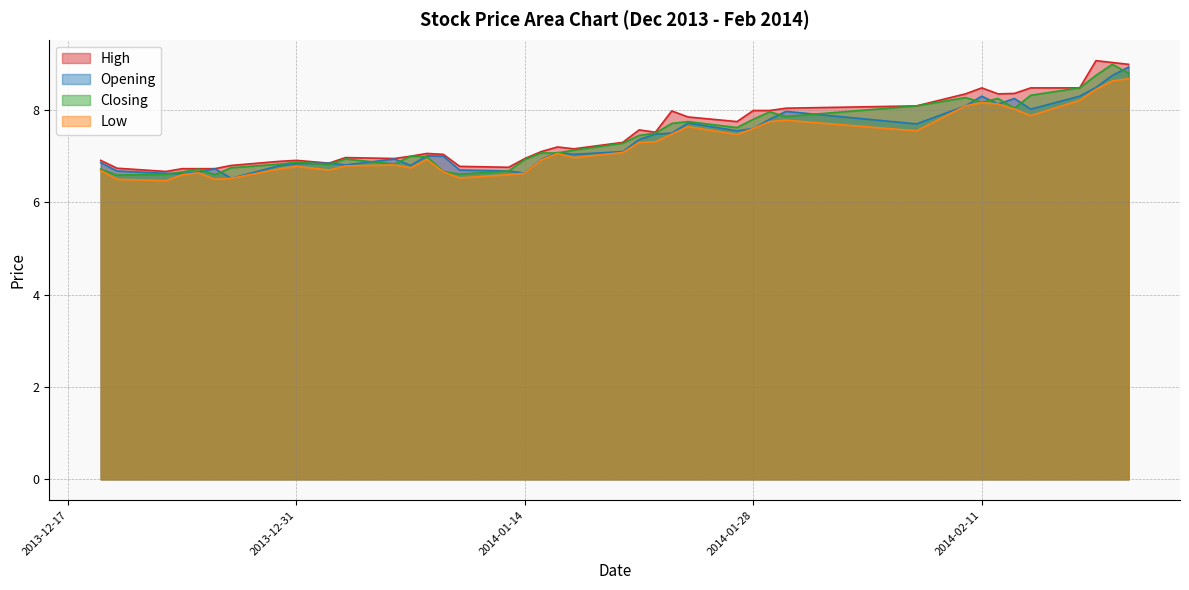

What is the difference between the Opening values at 2013-12-26 and 2014-01-07?

0.1